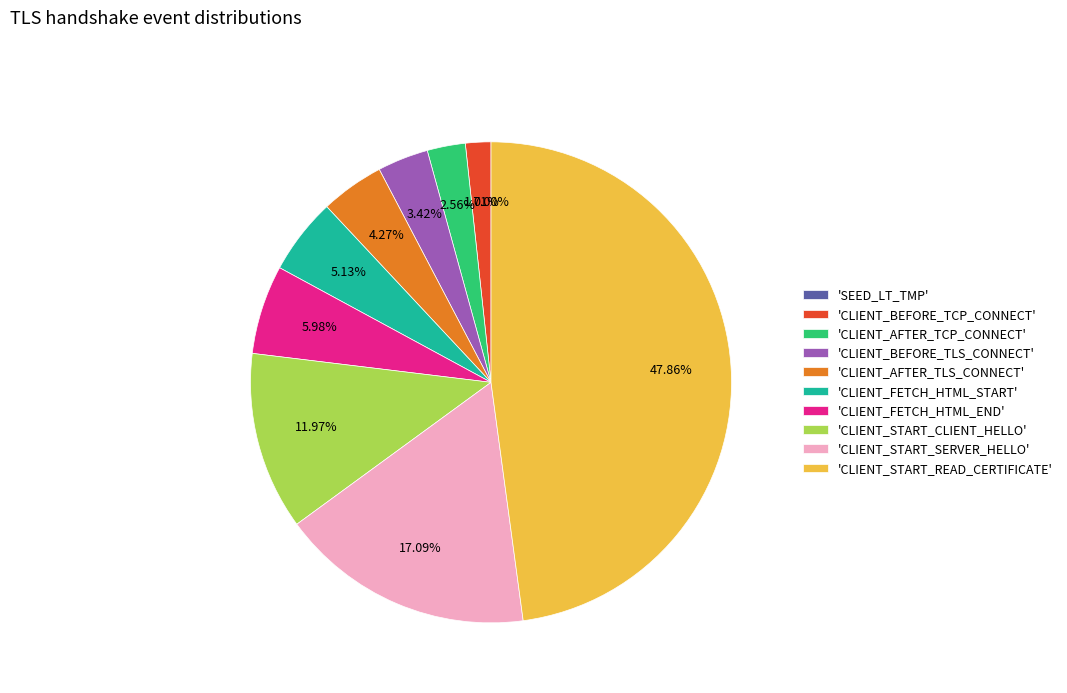

To the nearest percent, what is the difference between the SEED_LT_CLIENT_BEFORE_TCP_CONNECT and SEED_LT_CLIENT_FETCH_HTML_START slice percentages?

3%